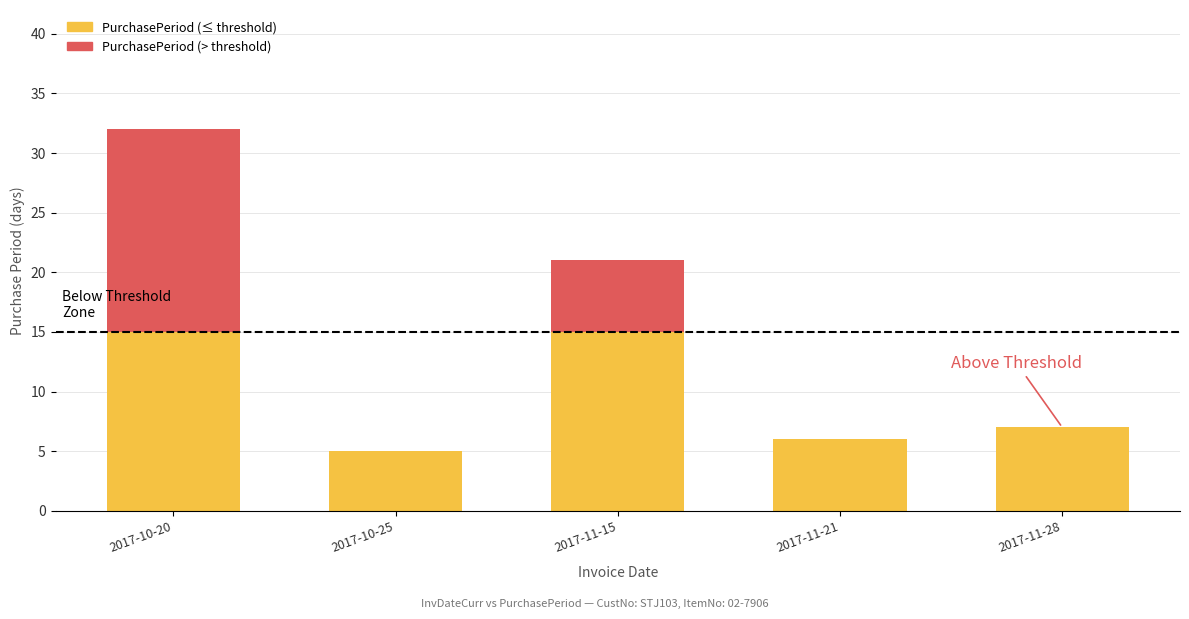

Count the number of categories in the chart.

5